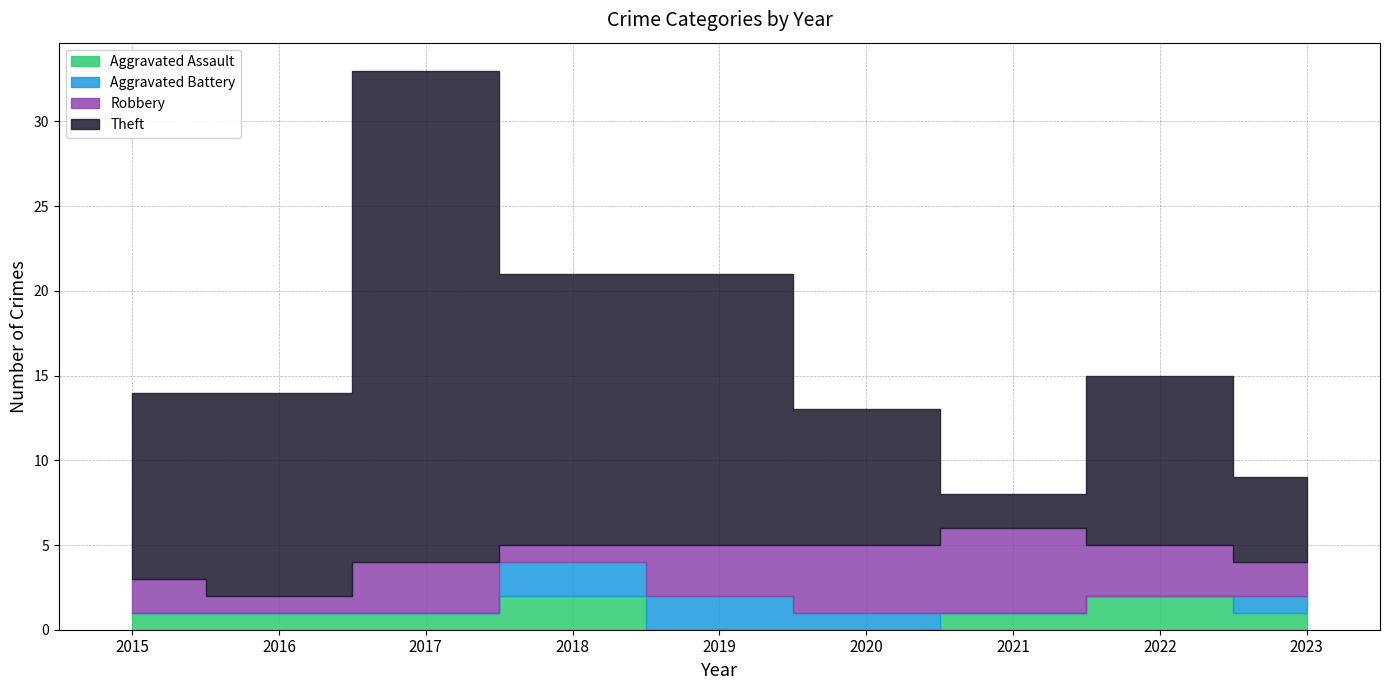

In Aggravated Assault, how many points are higher than both neighbors (excluding endpoints)?

2